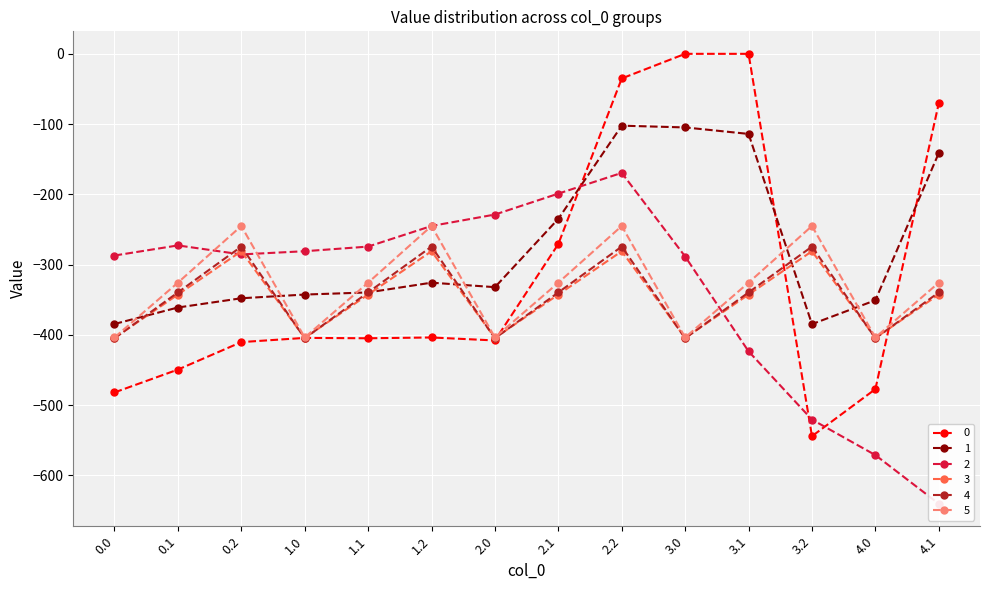

Where is 3 nearest to the value -342?

0.1